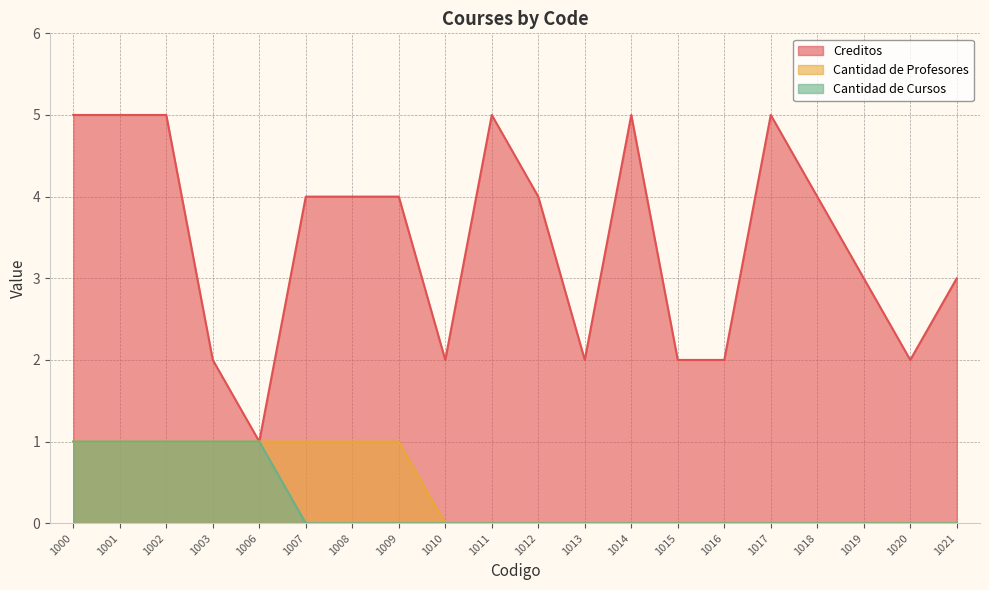

Which series has the largest total across all categories?

Creditos